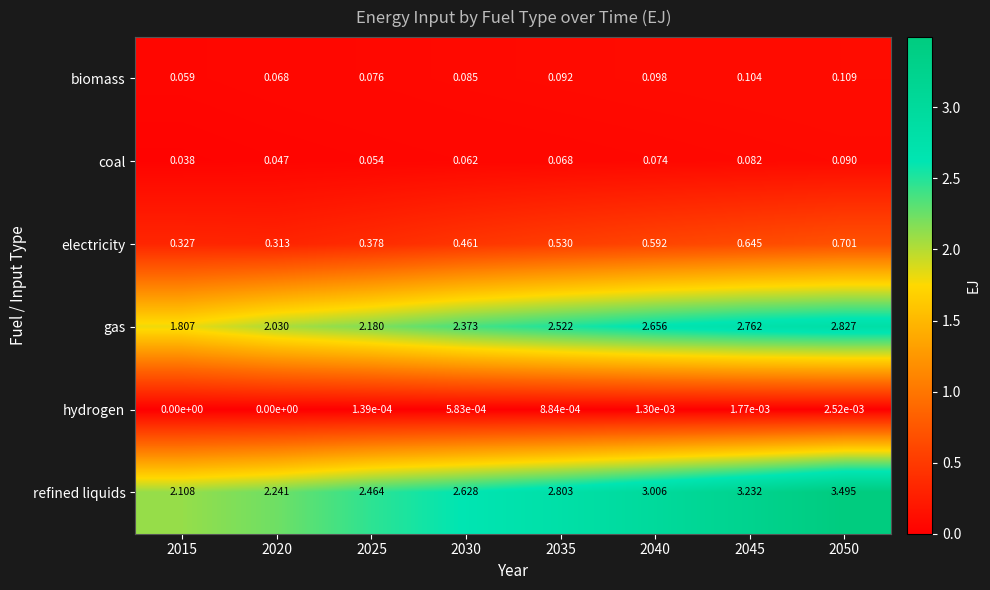

At 2040, list the series in order from smallest to largest.

hydrogen, coal, biomass, electricity, gas, refined liquids